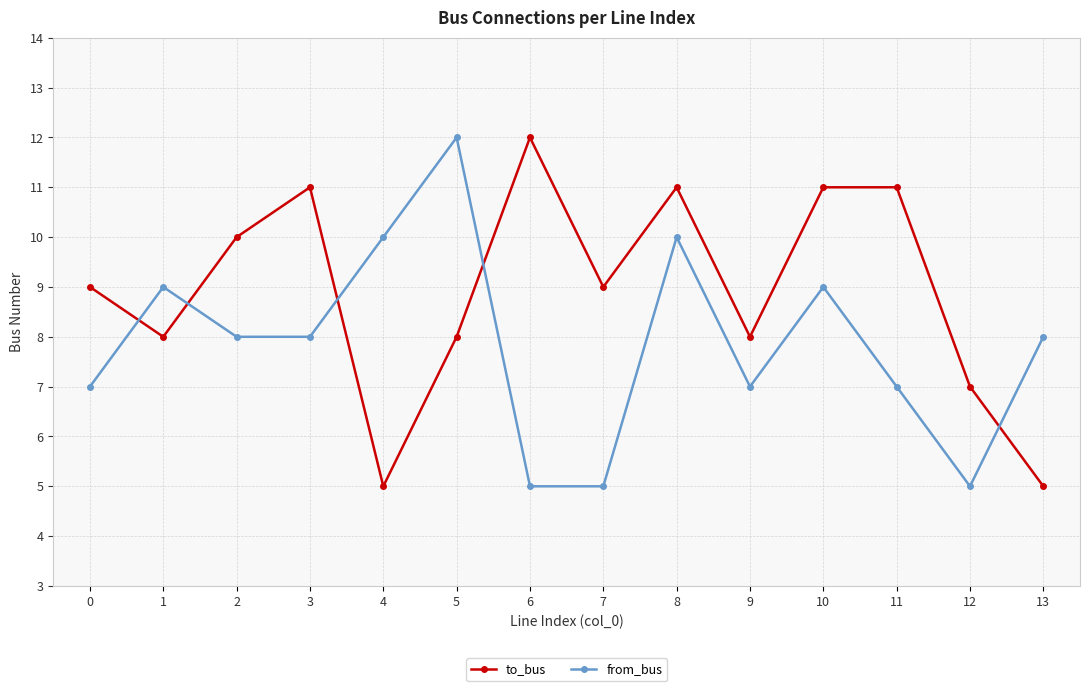

What is the sum of the from_bus values at 10 and 4?

19